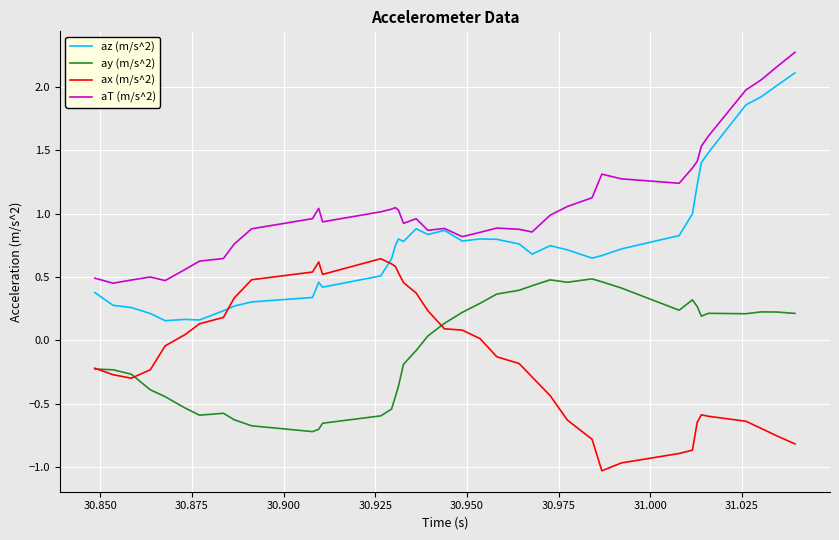

What is the sum of all ay (m/s^2) values?

-2.6